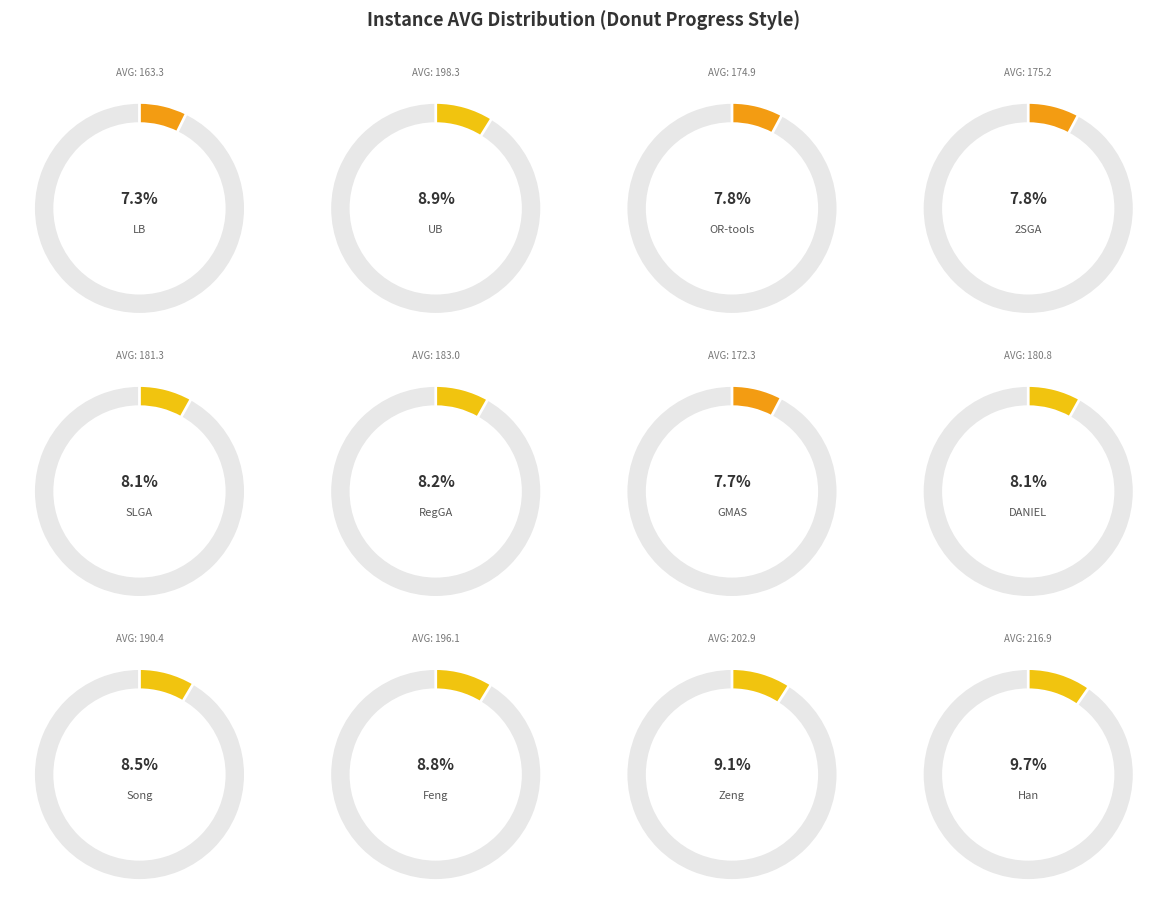

Count the number of slices in the pie.

12